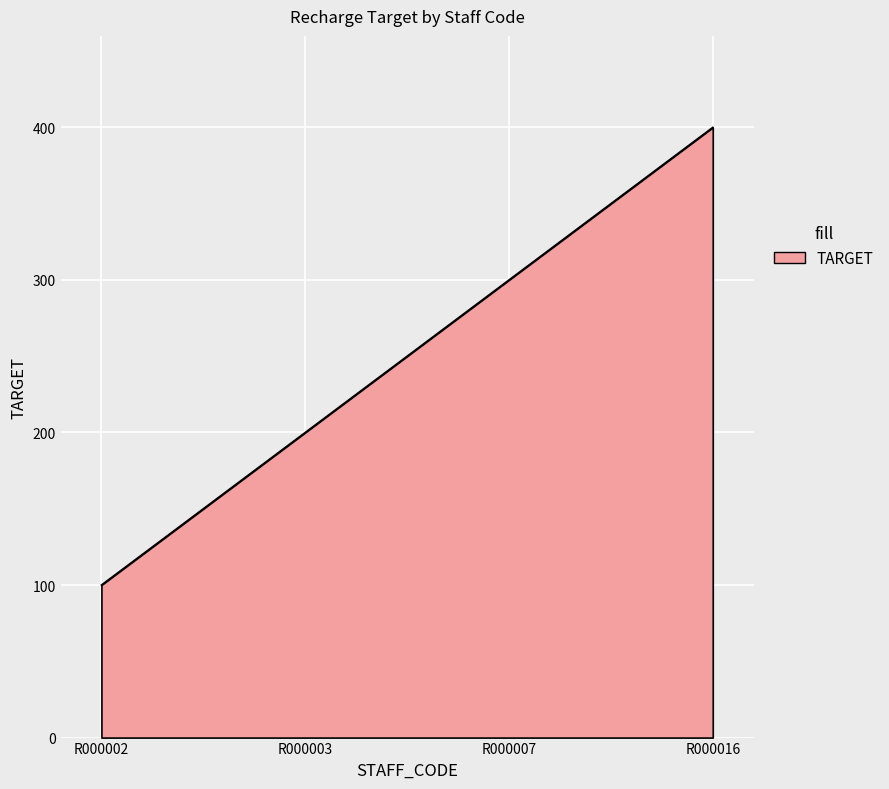

What is the minimum value shown in the chart?

100